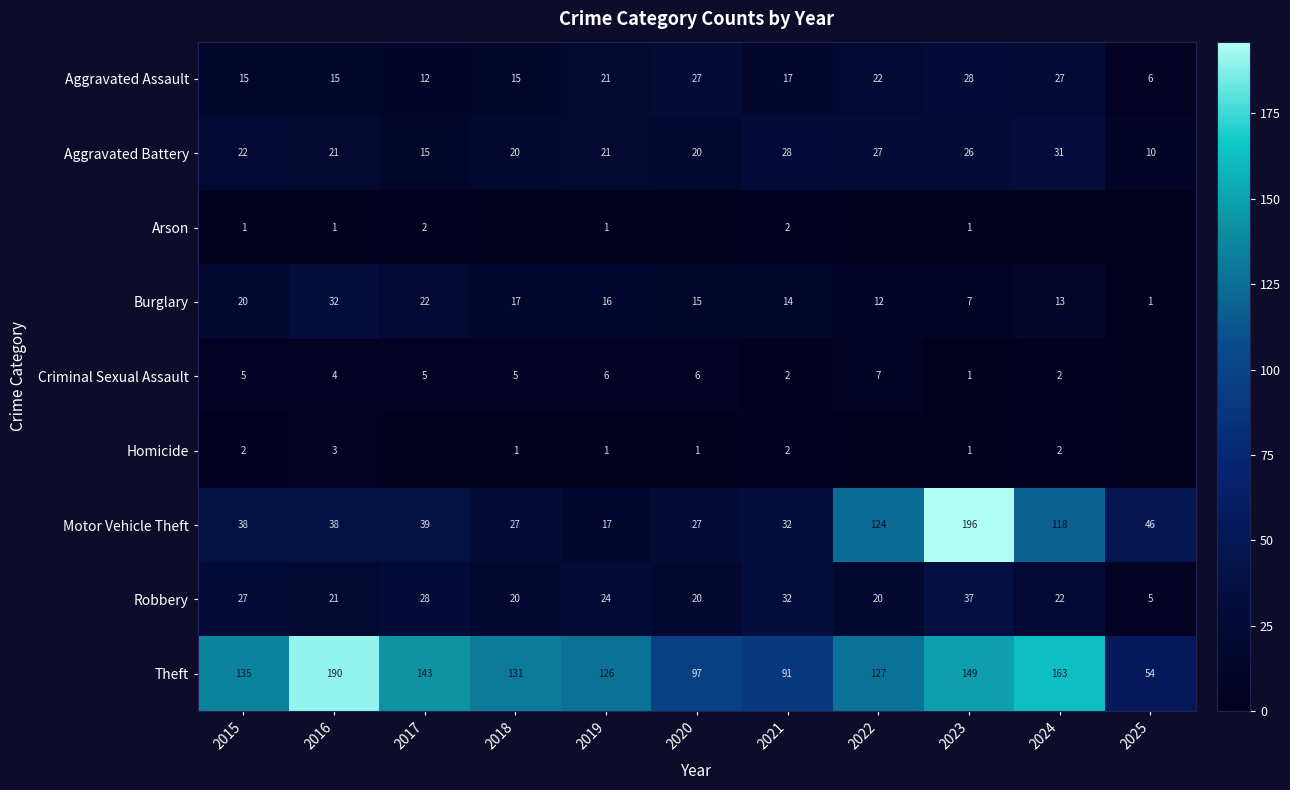

How many series are shown in this chart?

9